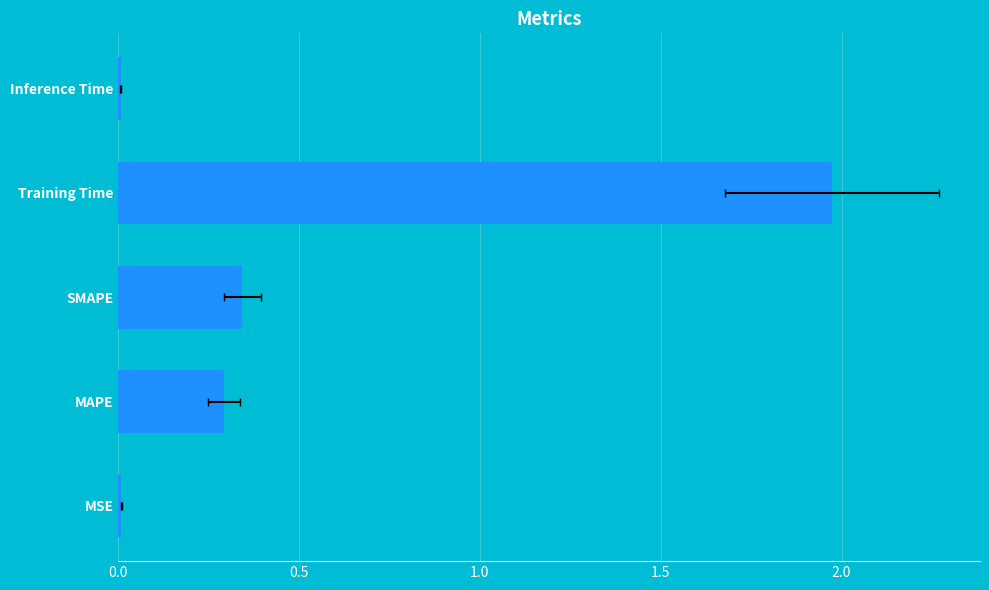

True or false: the data shows 0.3 at SMAPE.

True